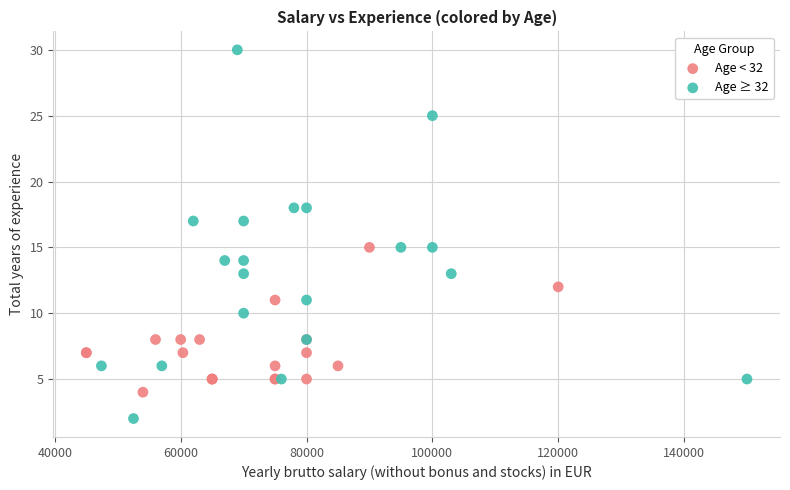

Which series reaches the maximum Y coordinate?

Age ≥ 32